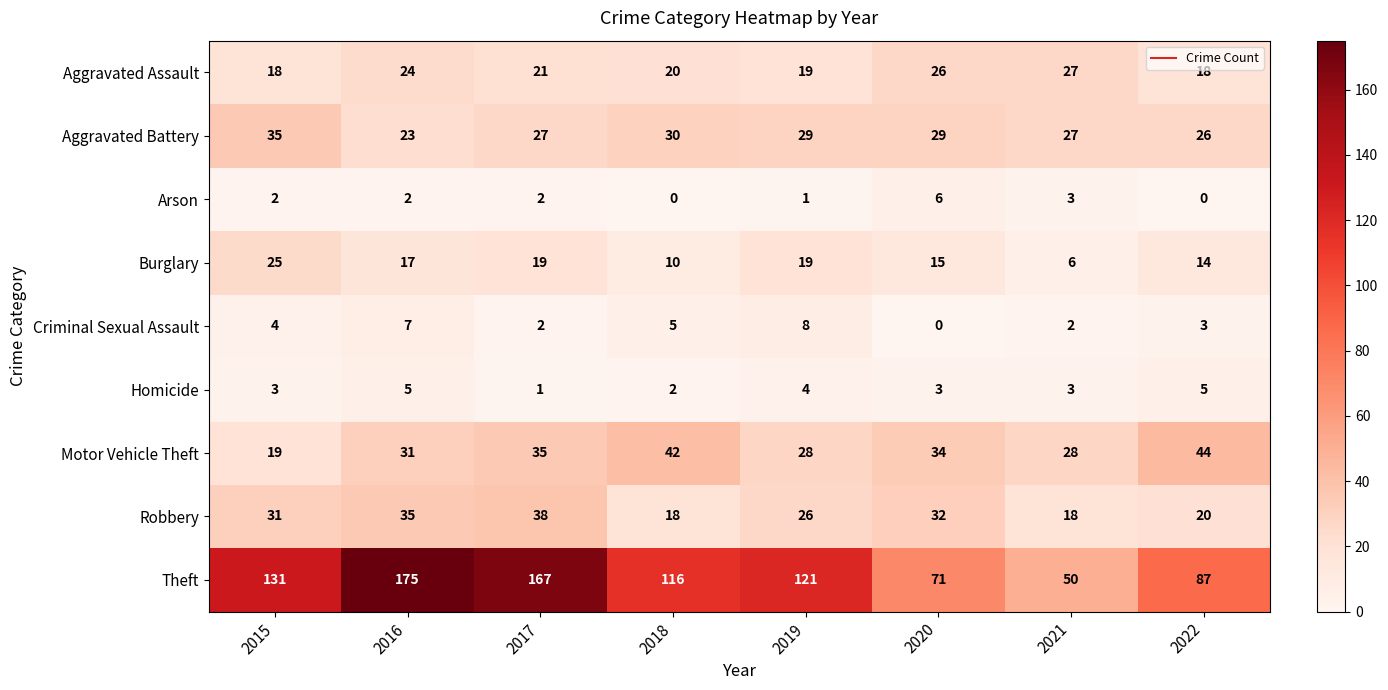

What is the average value of the Burglary series?

16